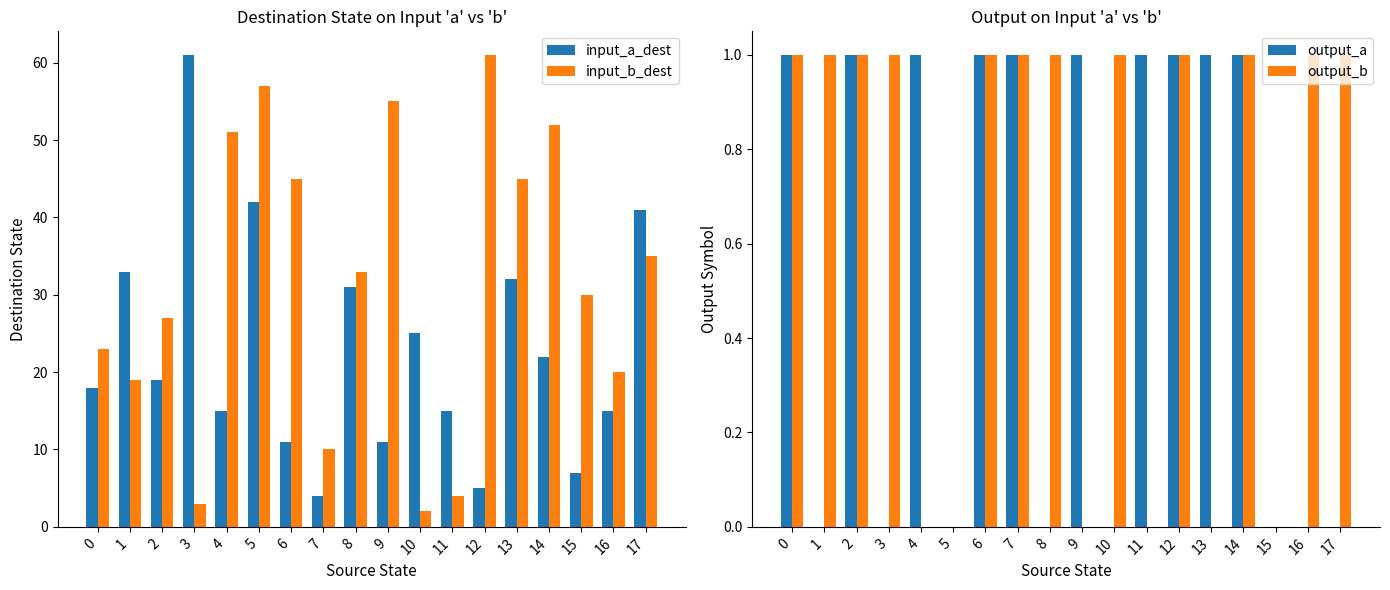

Count the output_b values in the range 0 to 1.

18